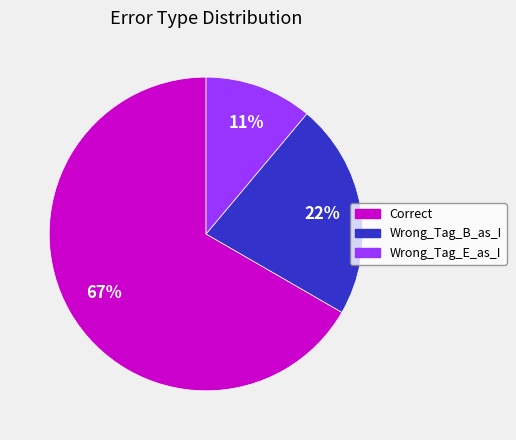

What is the largest slice in the pie chart?

Correct